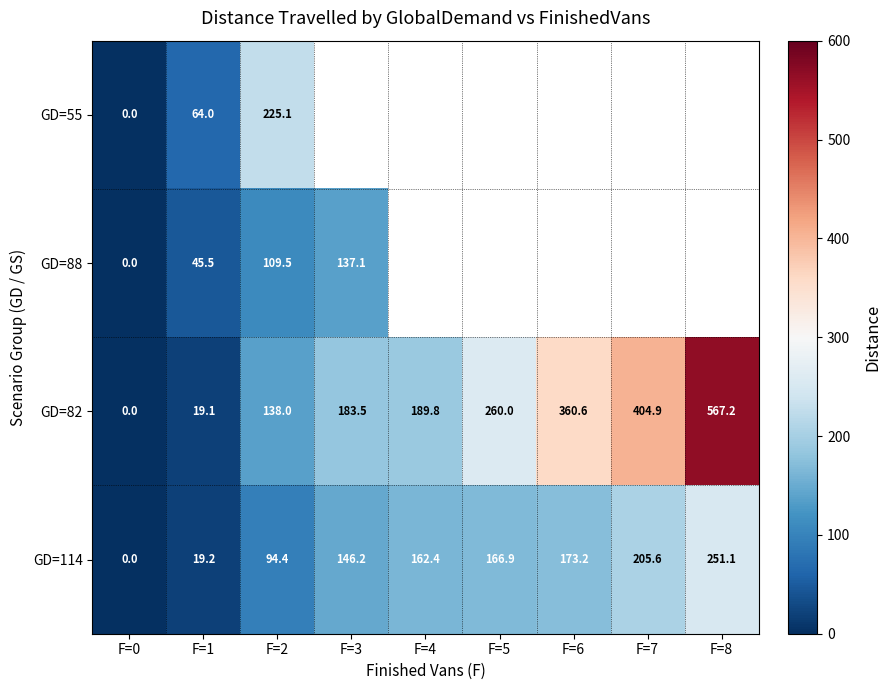

True or false: GD=82 has a value of 404.9 at F=7.

True